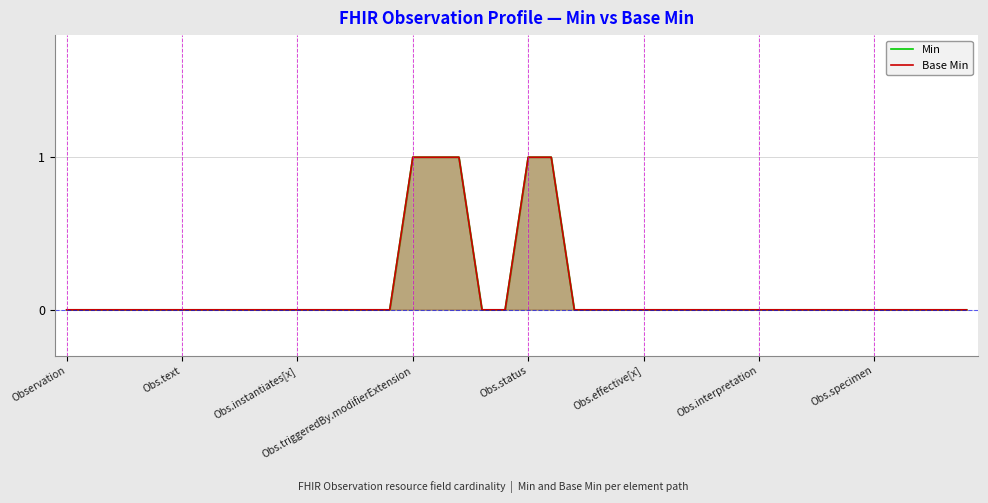

True or false: Min has a value of 0 at 39.

False